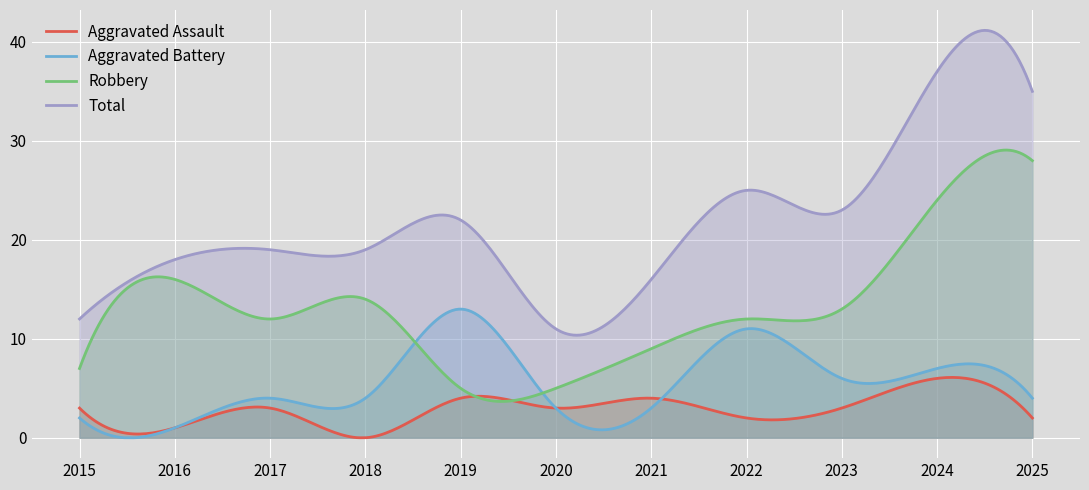

True or false: Robbery and Total cross at least once.

False